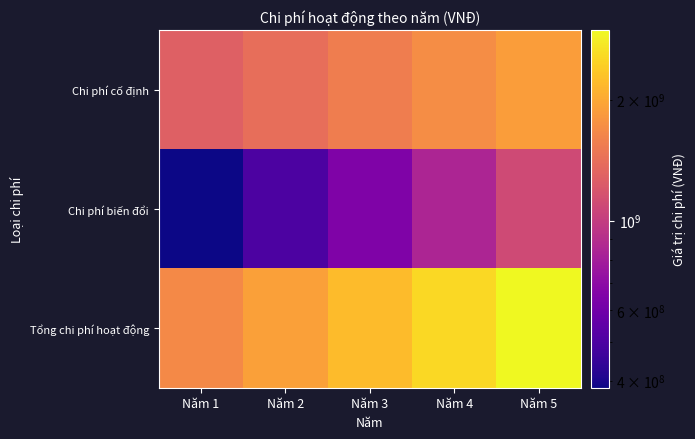

What is the spread (max minus min) of values at Năm 2?

1412400000